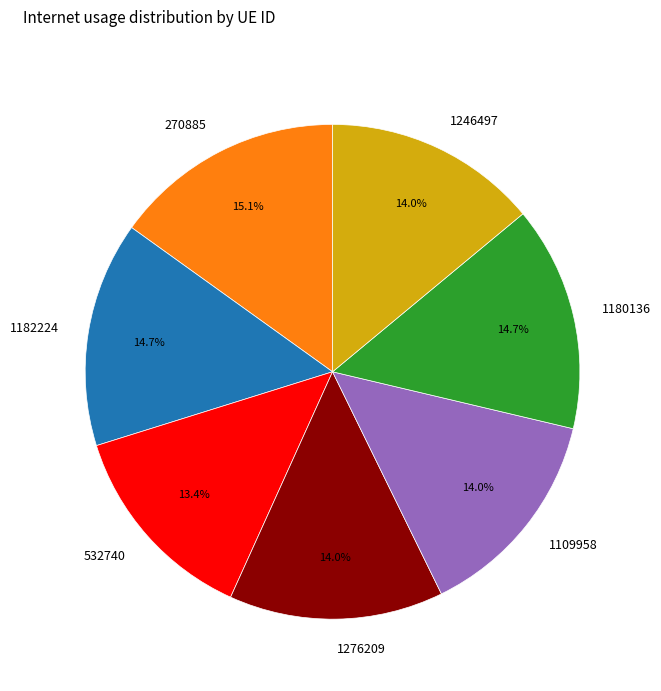

Does any single category account for the majority?

No